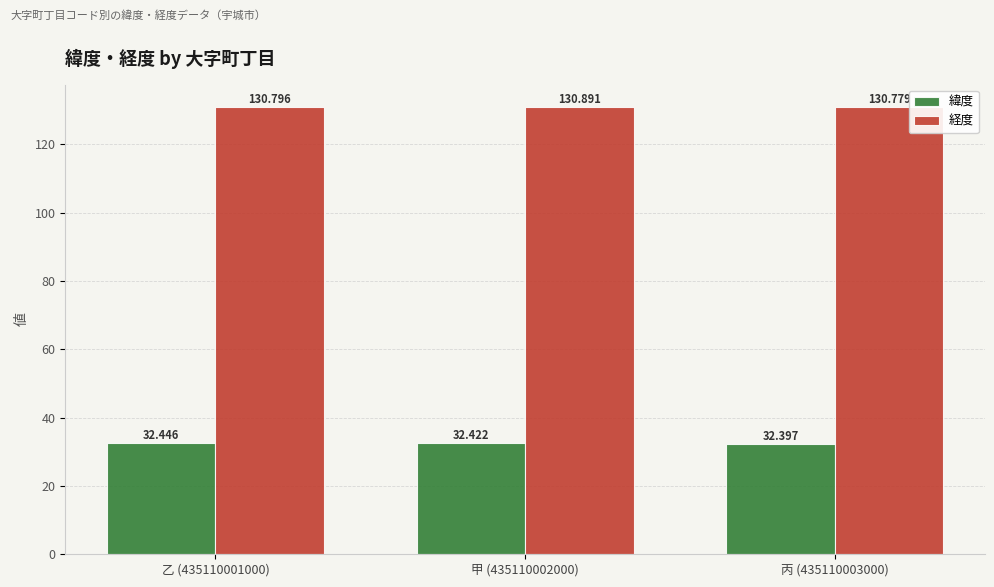

How many bars are there in total?

6